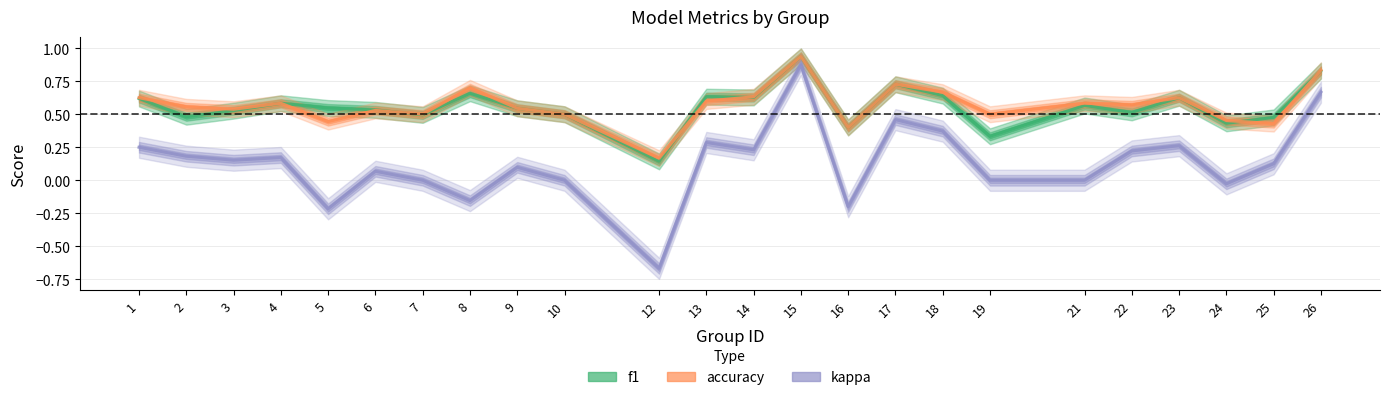

At which label is accuracy closest to 0?

12